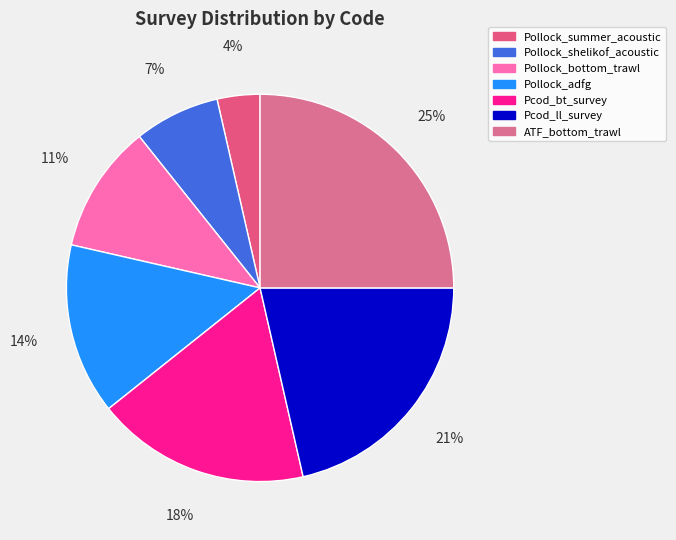

How much of the chart is everything except Pollock_adfg?

85.7%